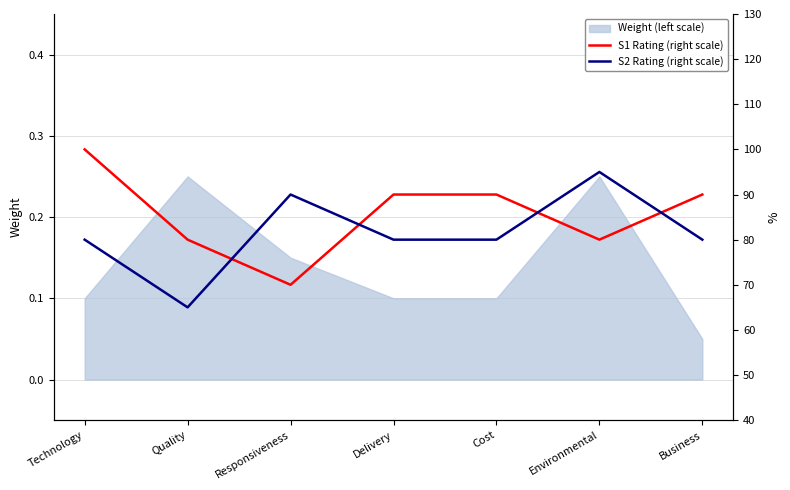

True or false: S2 Rating (right scale) has more than 1 points higher than both neighbors.

True